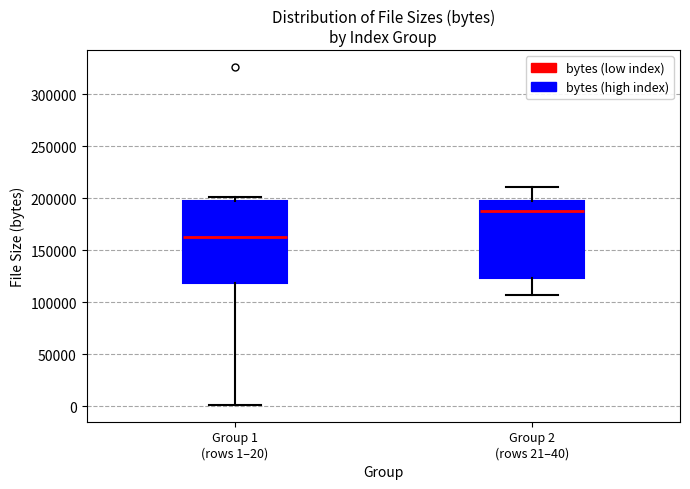

Reading left to right, transcribe this box plot: for each box, give where its median line is, the range the box spans, and where its two whiskers end, as read against the y-axis. The values are not printed on the chart, so give them approximately, as read against the axis.

Group 1 (rows 1–20): median 165000, box 120000 to 195000, whiskers 0 to 200000
Group 2 (rows 21–40): median 190000, box 125000 to 200000, whiskers 105000 to 210000